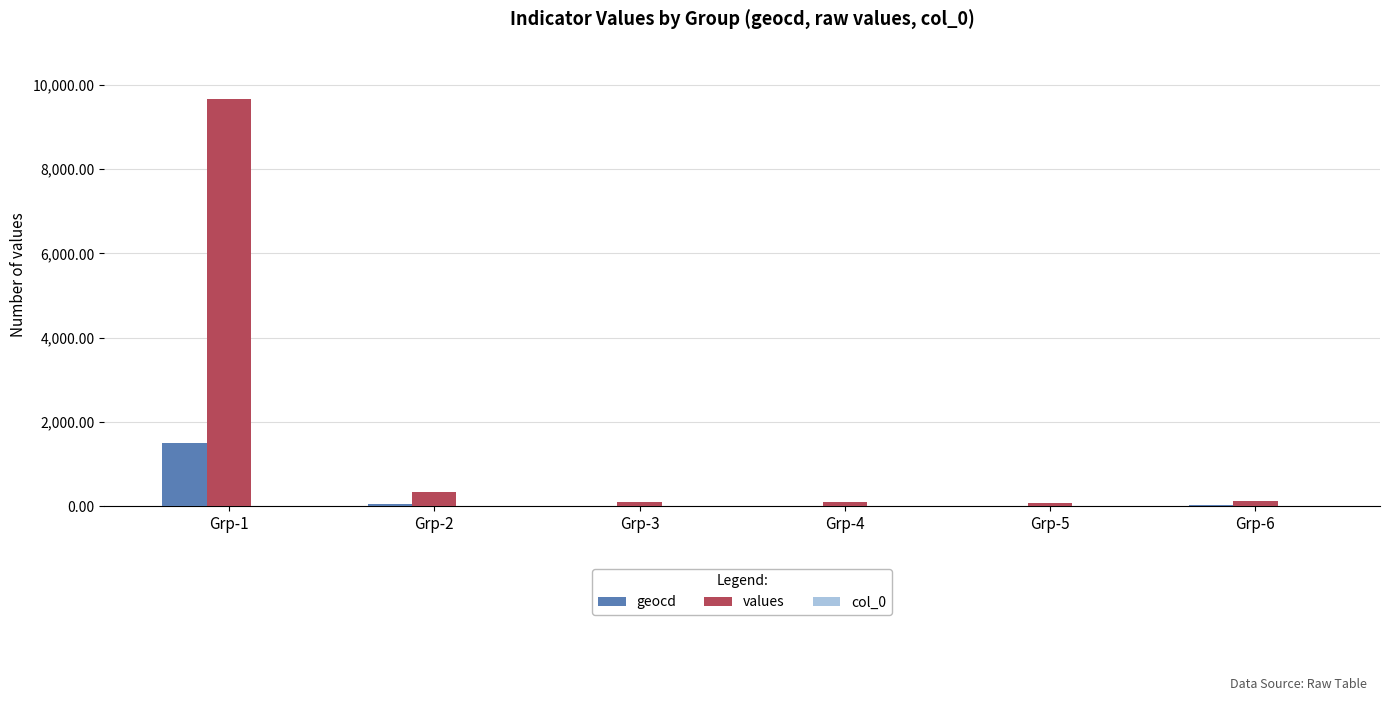

What is the maximum value for geocd?

1499